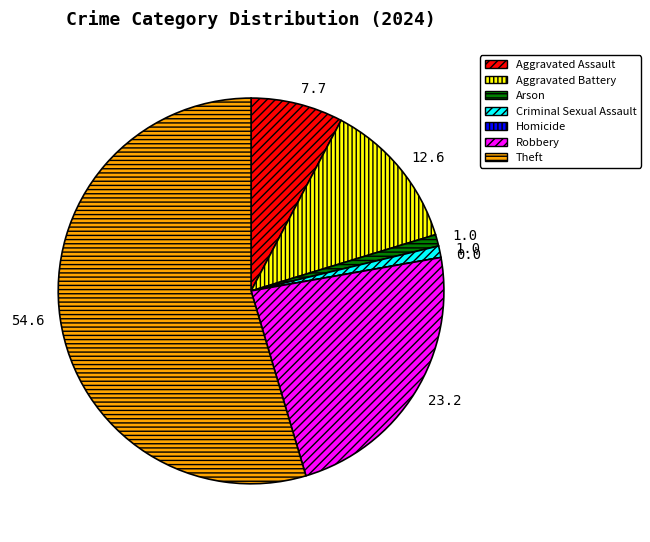

Does Theft represent more than half of the total?

Yes